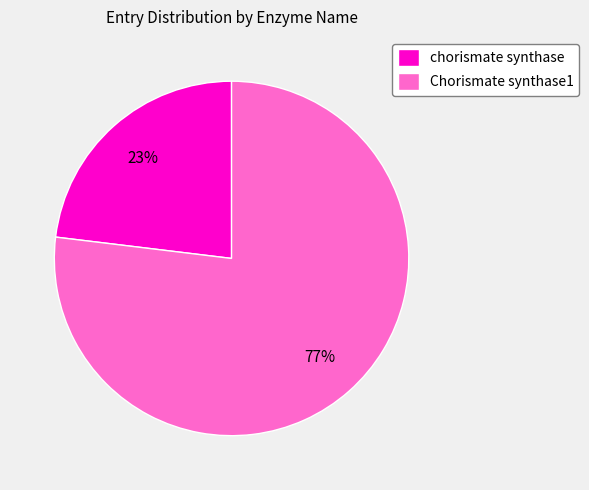

Is it true that Chorismate synthase1 is 64% of the pie?

False